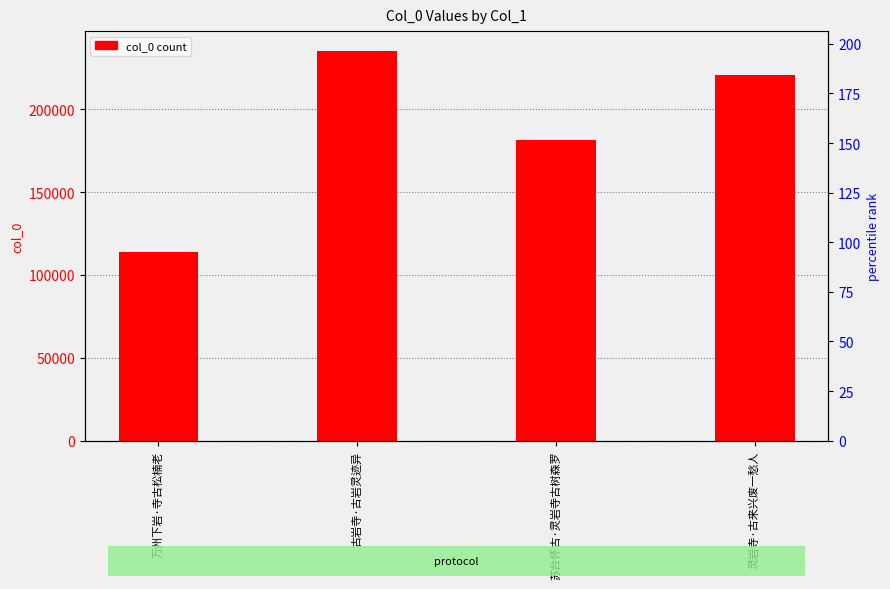

Rank the categories by value from lowest to highest.

万州下岩·寺古松楠老, 苏台怀古·灵岩寺古树森罗, 灵岩寺·古来兴废一愁人, 古岩寺·古岩灵迹异